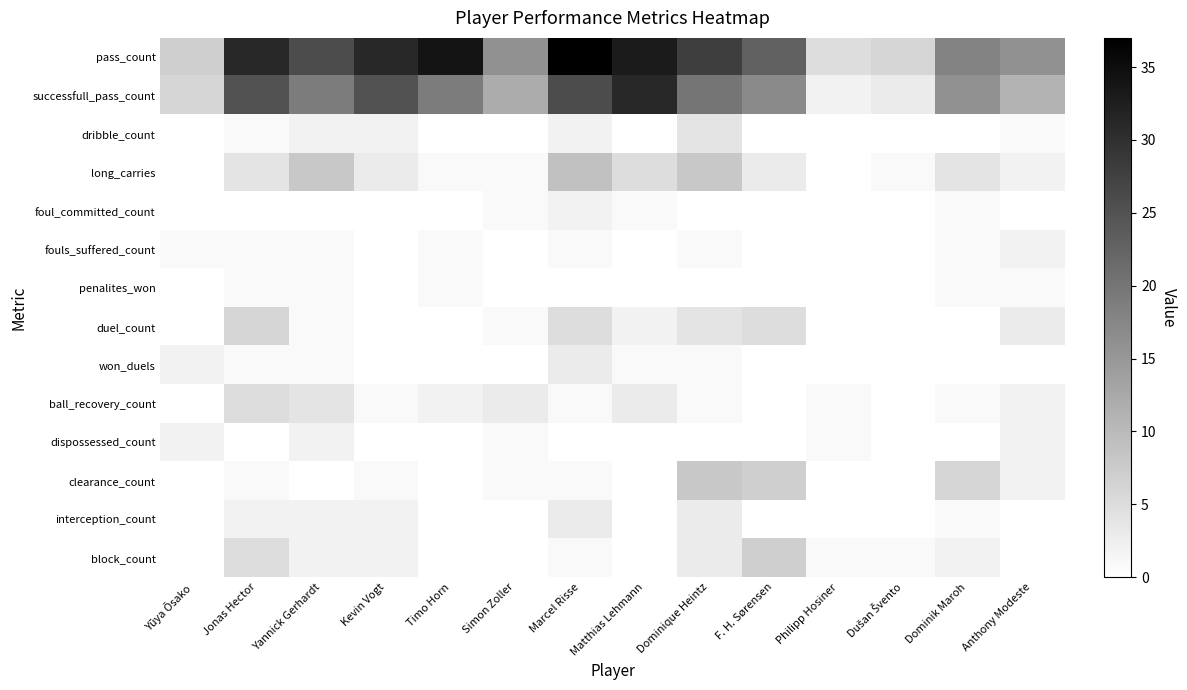

At how many categories does at least one series exceed 11?

11